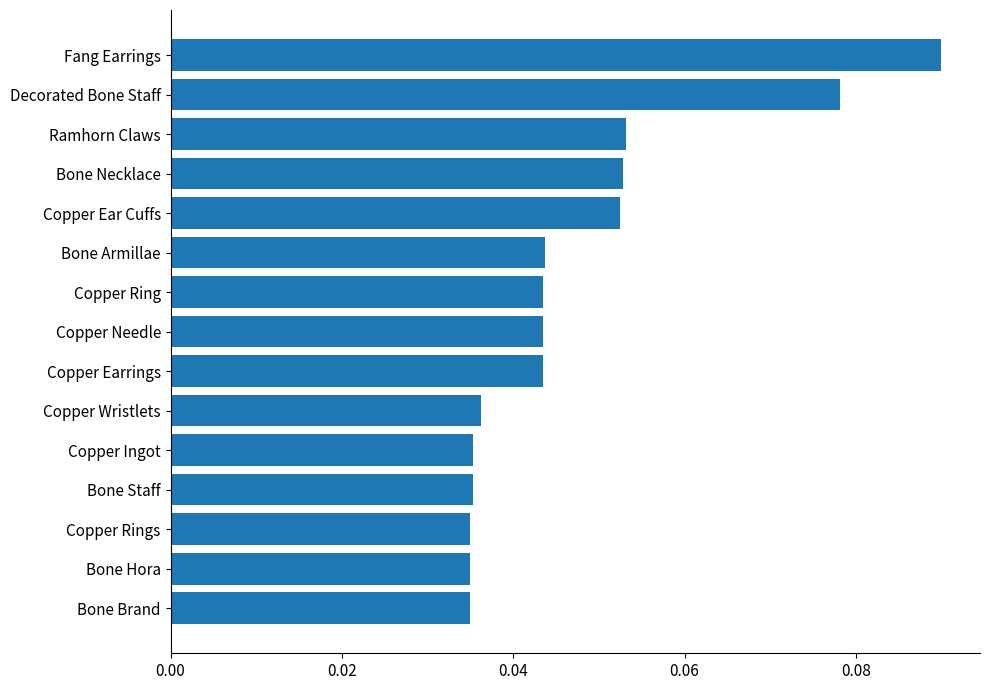

Which category has the highest value across all series?

Fang Earrings